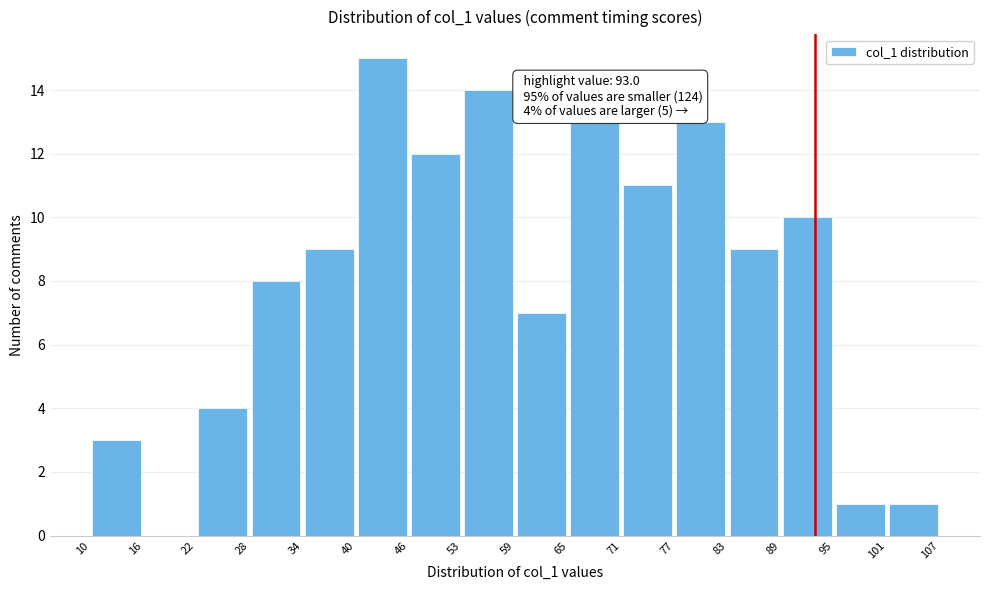

Over which range of the x-axis is the bar tallest?

40 to 46